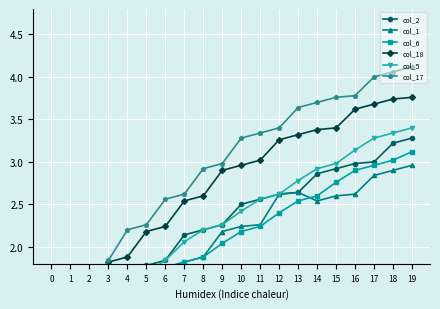

True or false: col_5 has a value of 2.6 at 11.

True